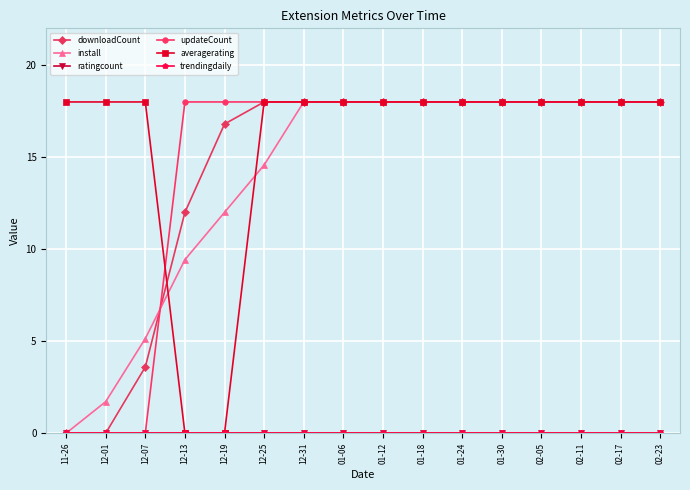

What is the value of the install point at the 7th from the left?

18.0